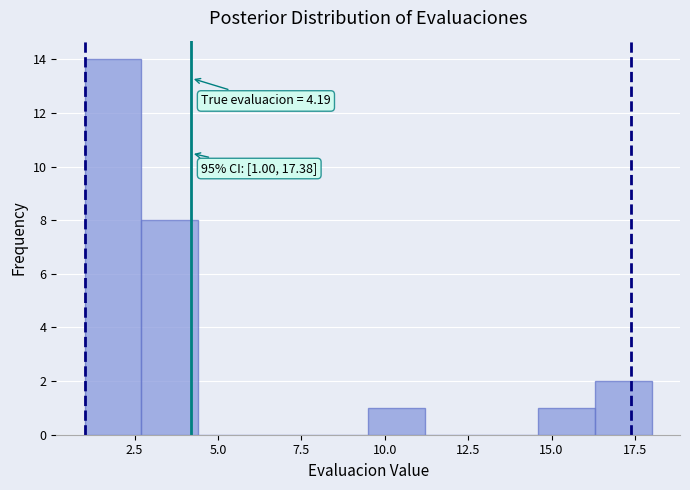

Around what value on the x-axis is the tallest bar? Give the approximate position of its centre, as read against the axis.

2.0